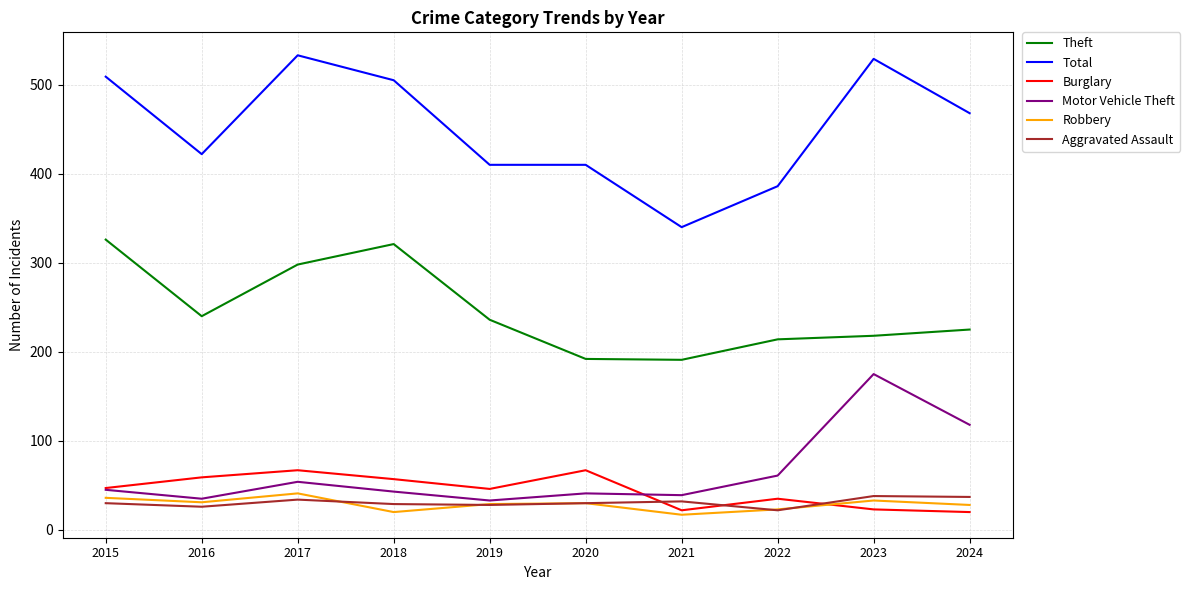

True or false: Motor Vehicle Theft has a value of 11 at 2019.

False